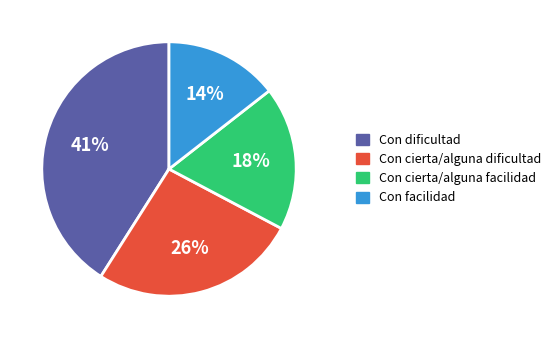

How many segments does this pie chart have?

4